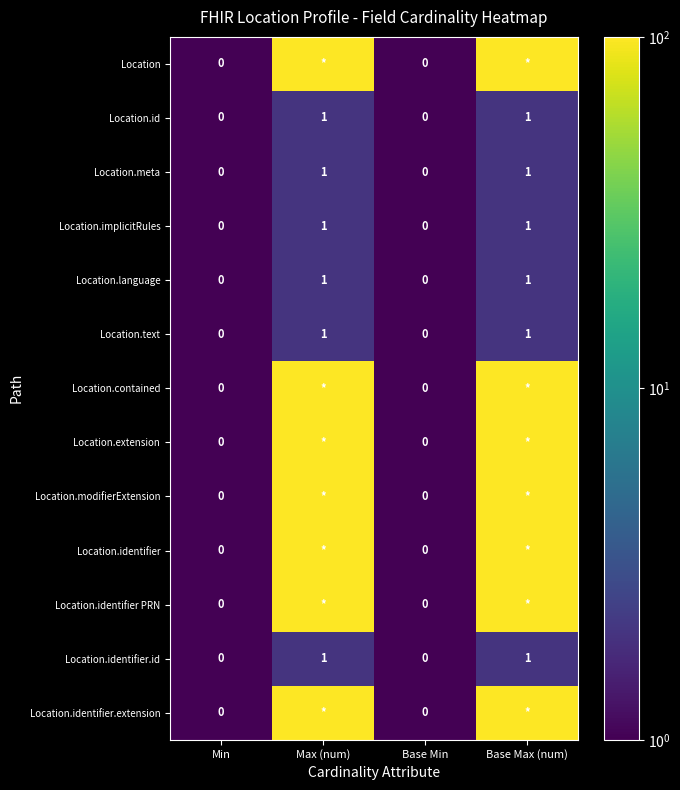

How many distinct data groups are displayed?

13